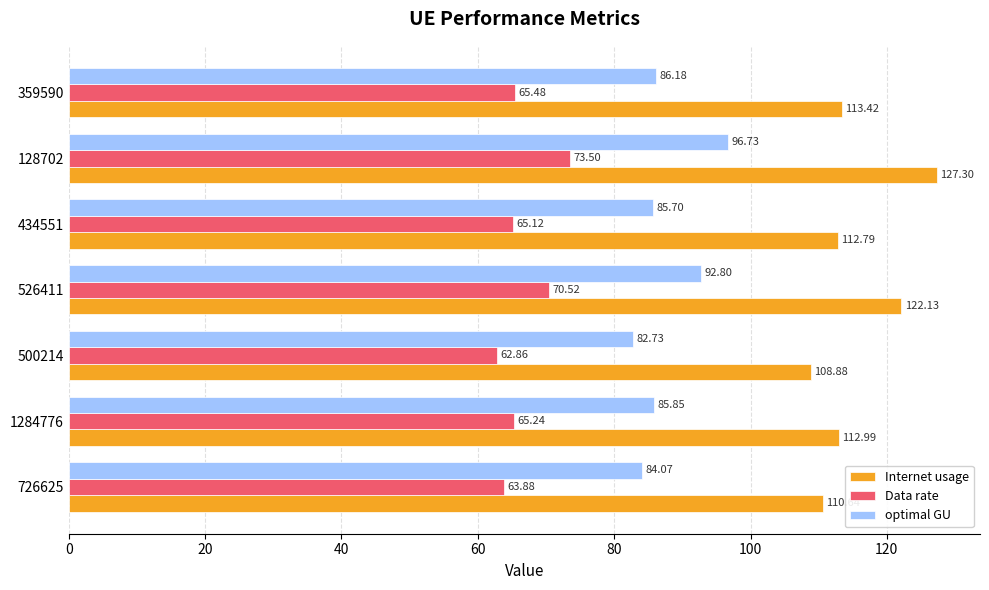

What is the average value of the Data rate series?

66.7